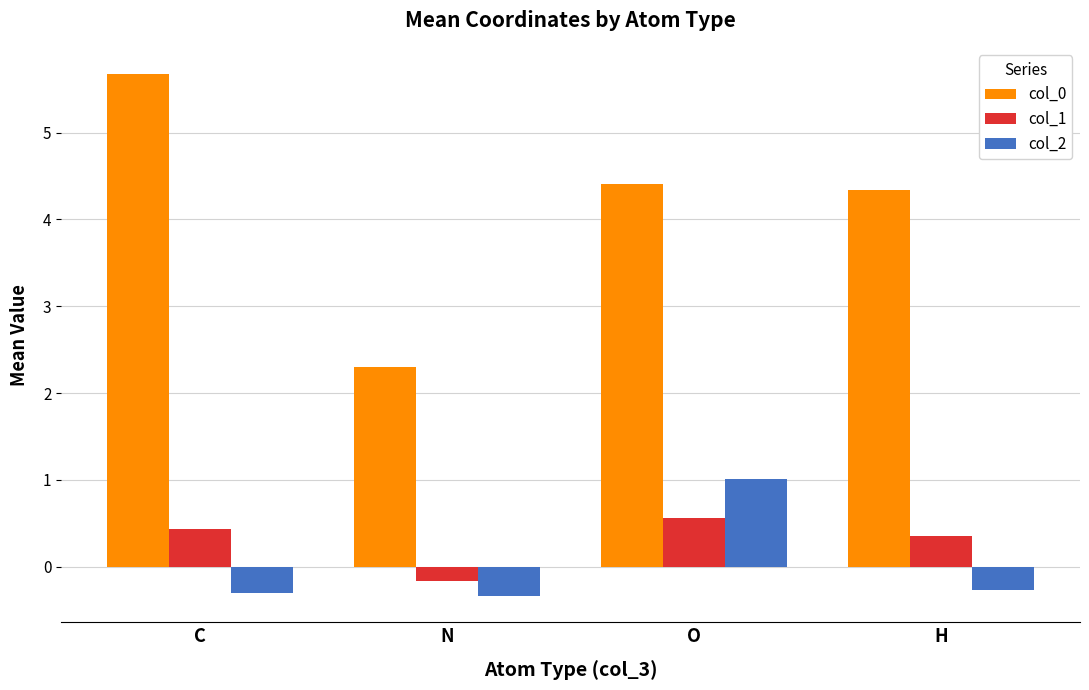

What is the spread (max minus min) of values at N?

2.6